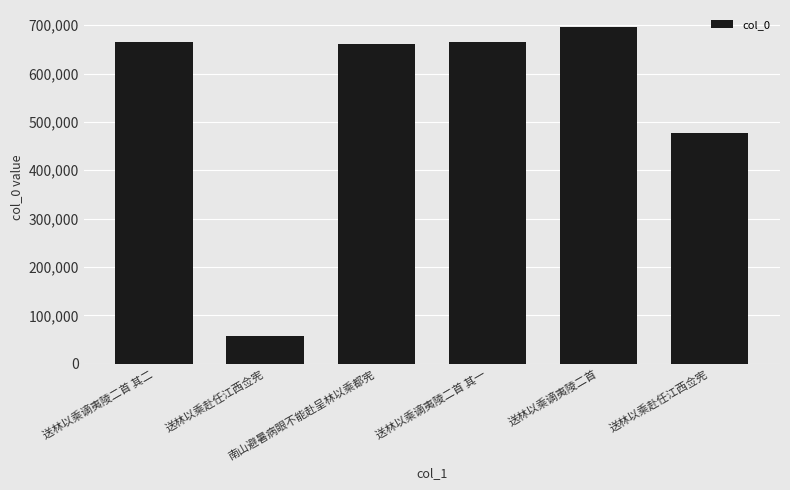

Rank the categories by value from highest to lowest.

送林以乘谪夷陵二首, 送林以乘谪夷陵二首 其二, 送林以乘谪夷陵二首 其一, 南山避暑病眼不能赴呈林以乘都宪, 送林以乘赴任江西佥宪, 送林以乘赴任江西佥宪